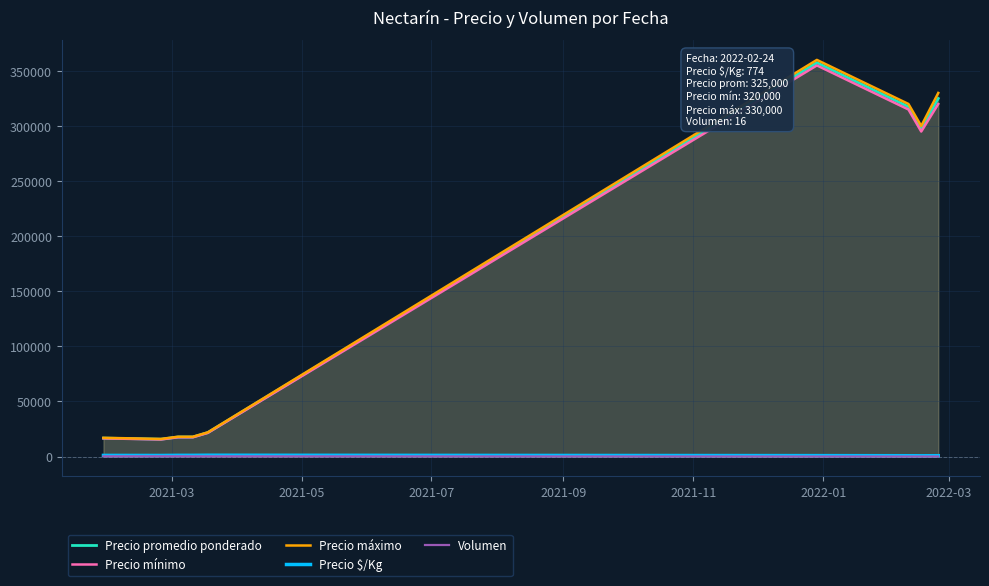

What are all the series names shown in the legend?

Precio promedio ponderado, Precio mínimo, Precio máximo, Precio $/Kg, Volumen